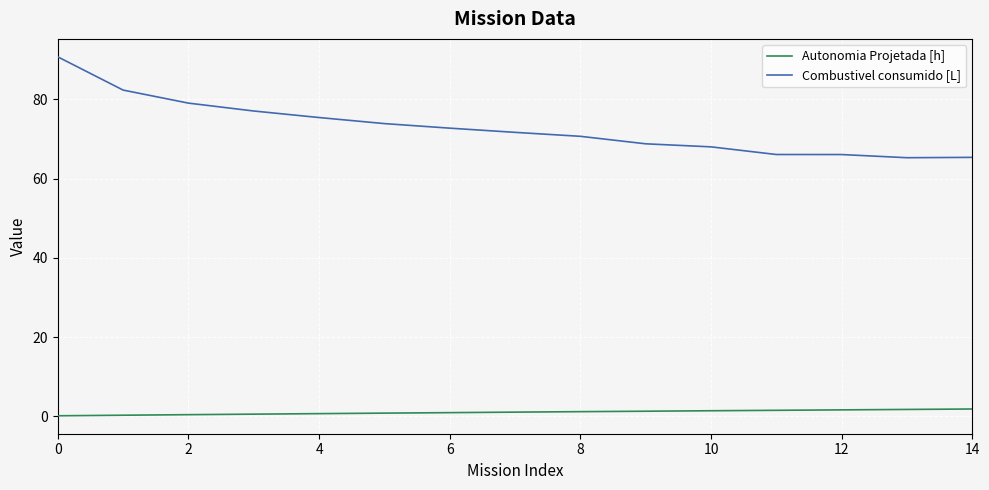

What is the greatest value displayed?

90.7